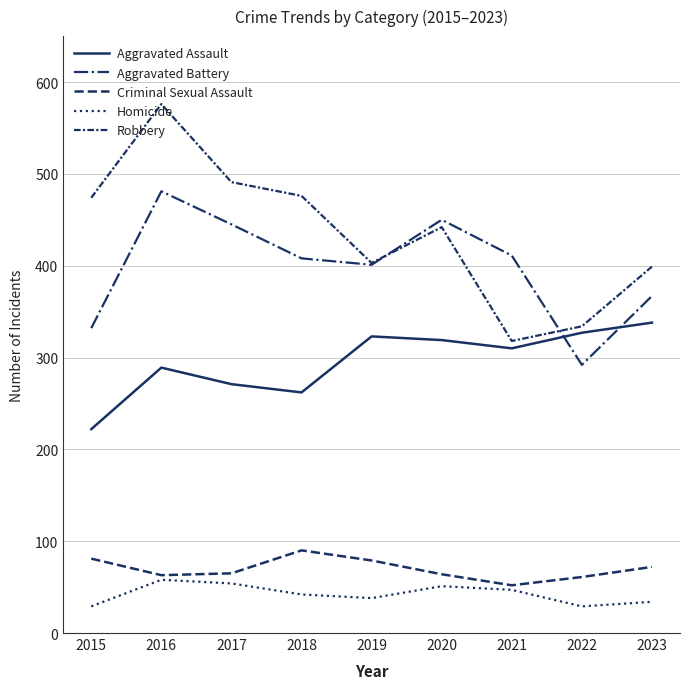

True or false: Aggravated Assault has more than 2 points higher than both neighbors.

False